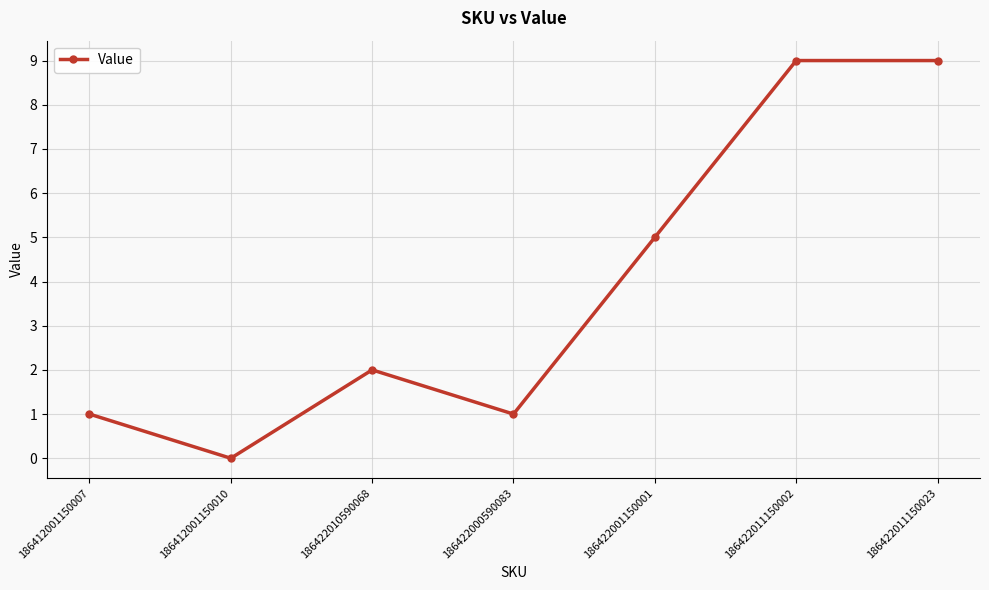

Count the values in the range 1 to 9.

6